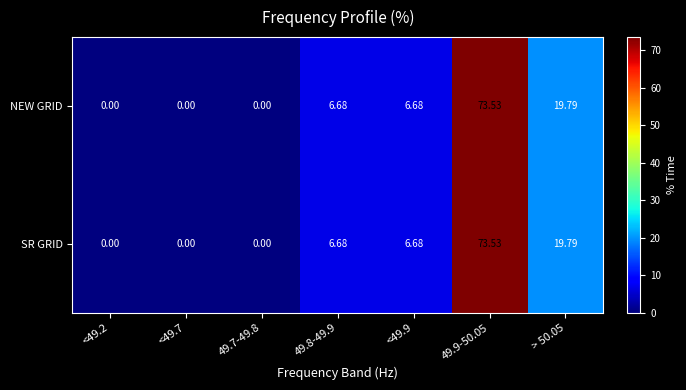

At how many categories does at least one series exceed 13?

2